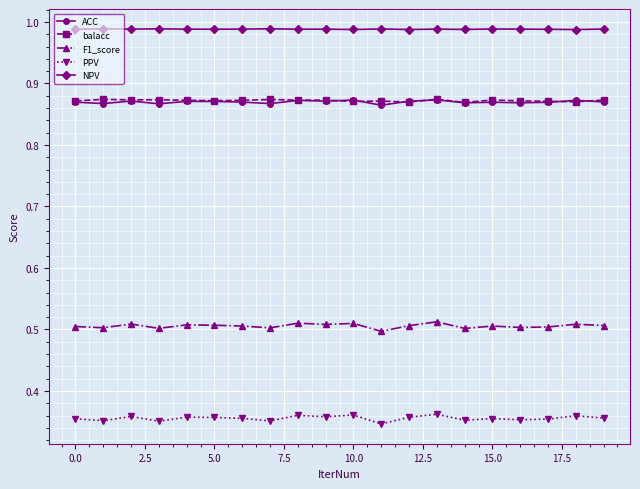

How many NPV values are between 0 and 1?

20